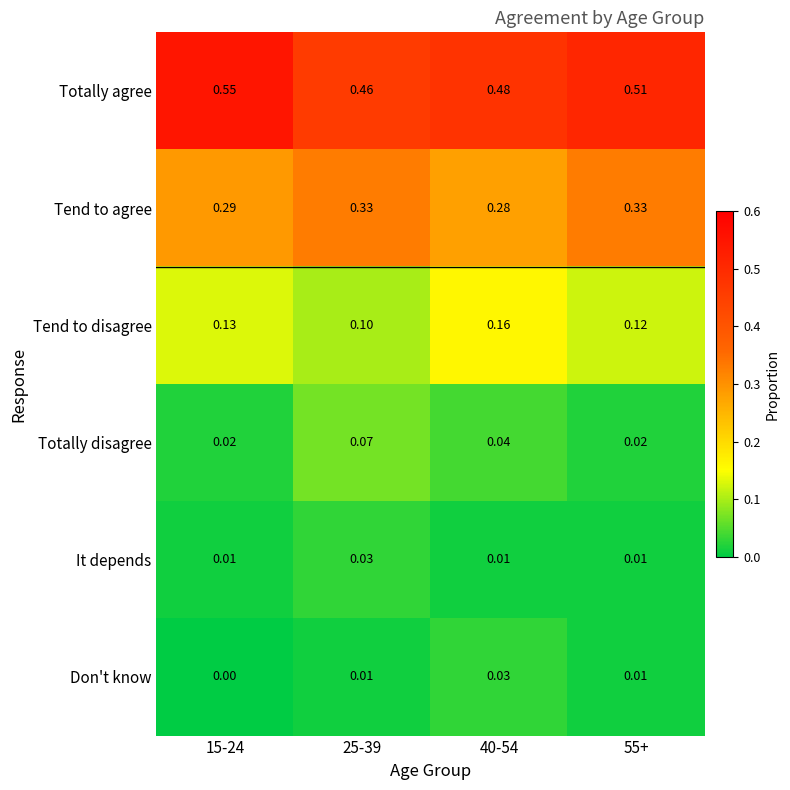

What is the total value across all series at 55+?

1.0